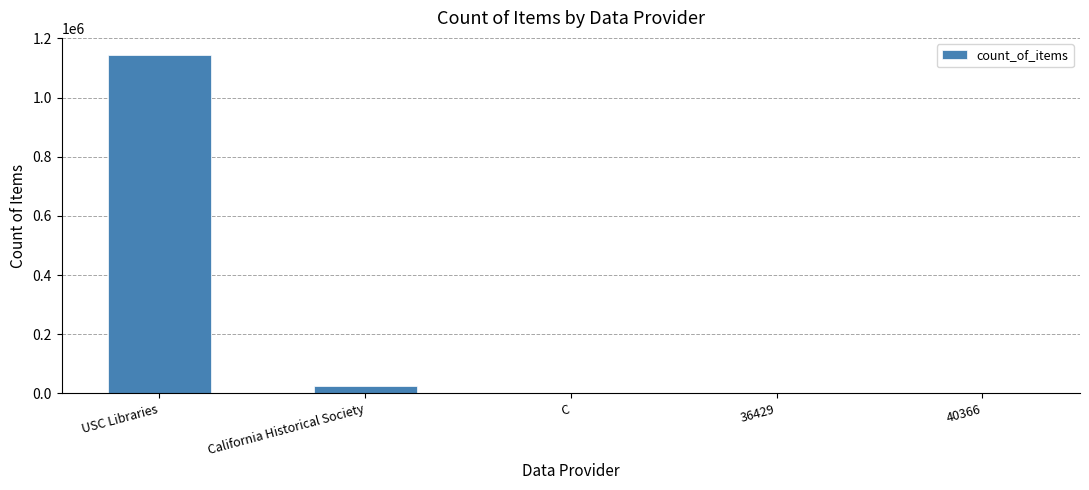

What is the change in value from California Historical Society to 40366?

-24985